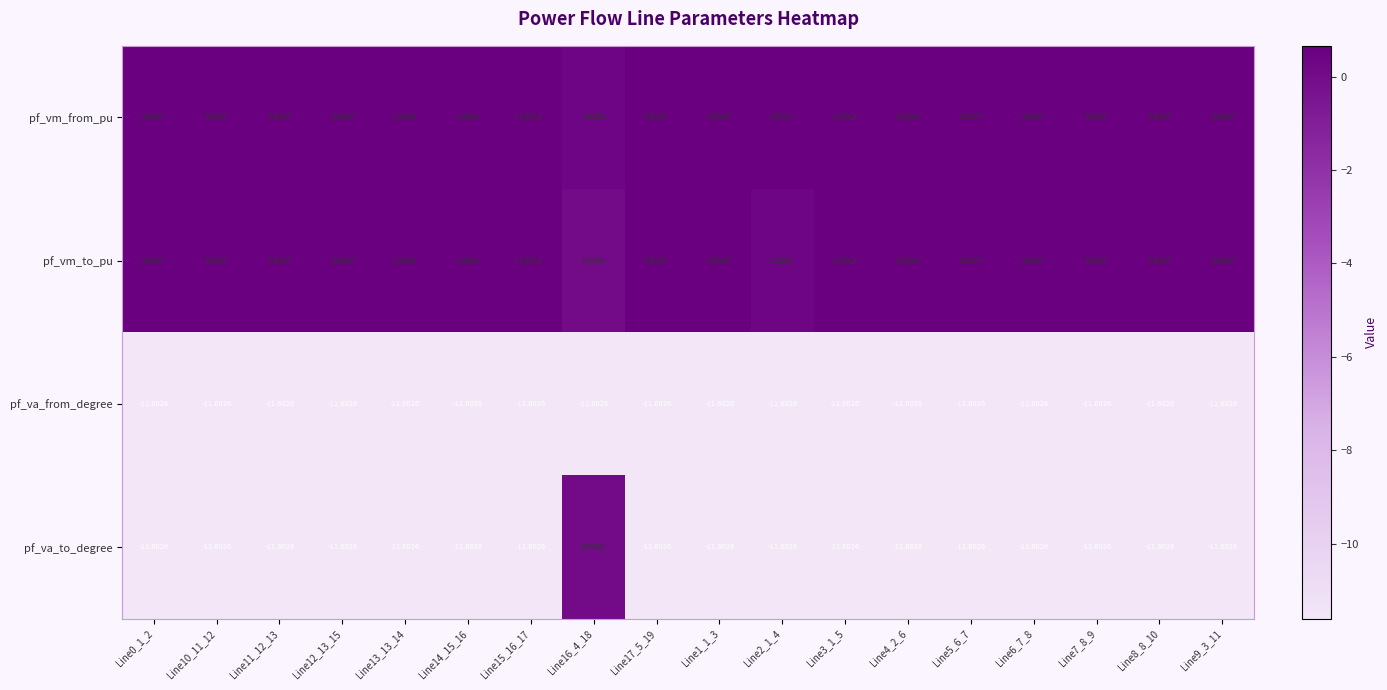

How many series are shown in this chart?

4